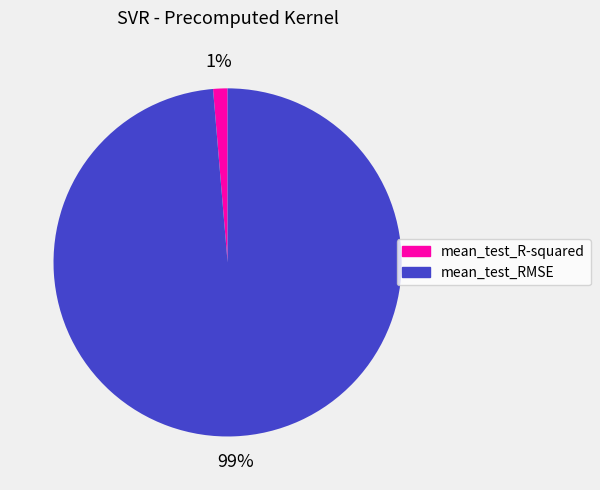

Which category has the biggest portion of the pie?

mean_test_RMSE